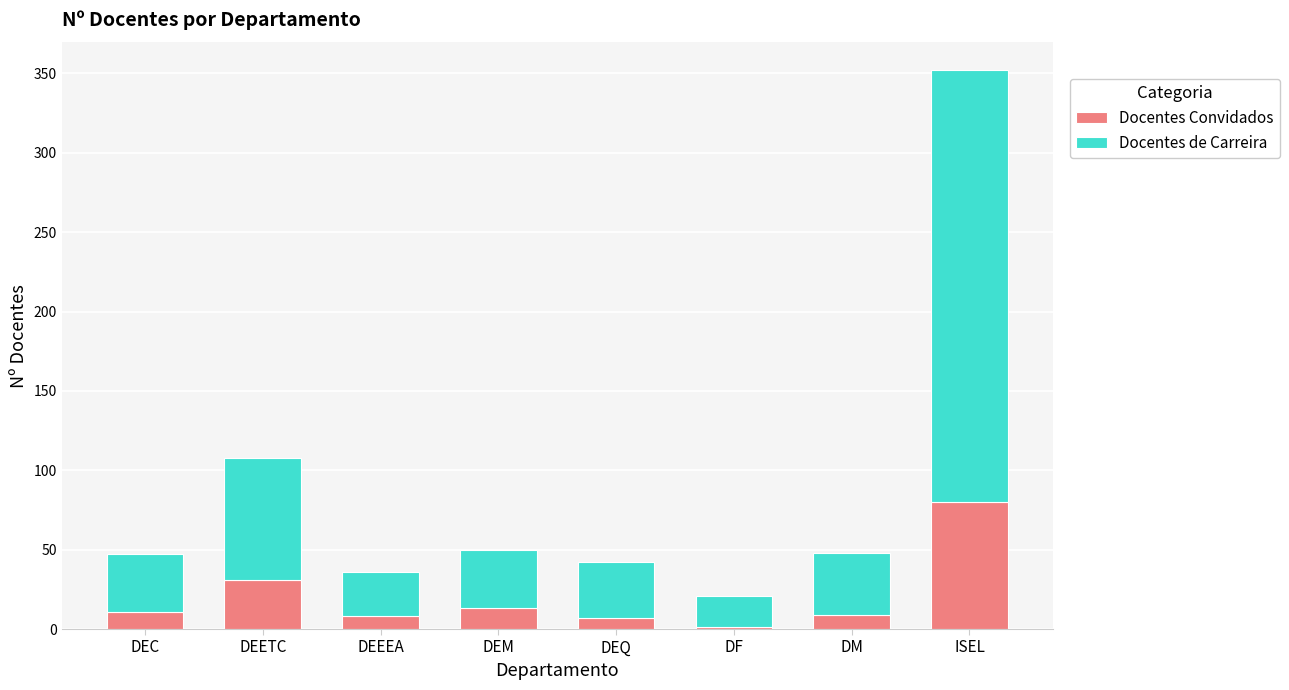

Is it true that Docentes Convidados equals 13 at DEM?

True